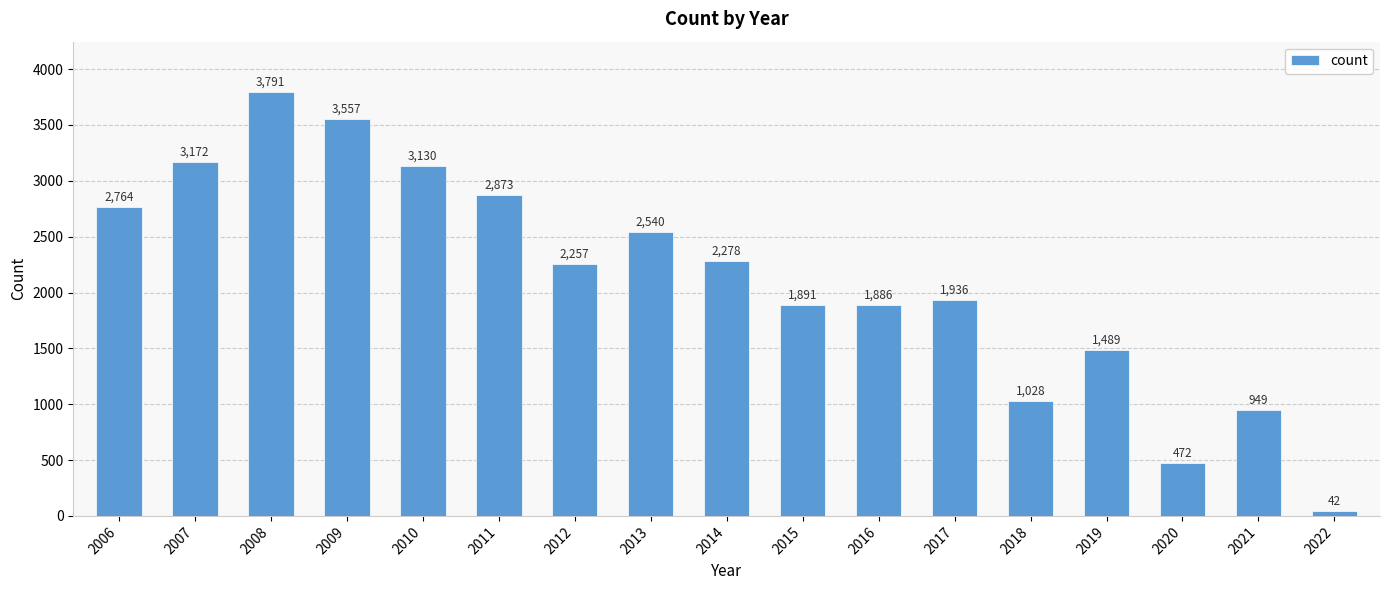

List the labels in order of value, largest first.

2008, 2009, 2007, 2010, 2011, 2006, 2013, 2014, 2012, 2017, 2015, 2016, 2019, 2018, 2021, 2020, 2022